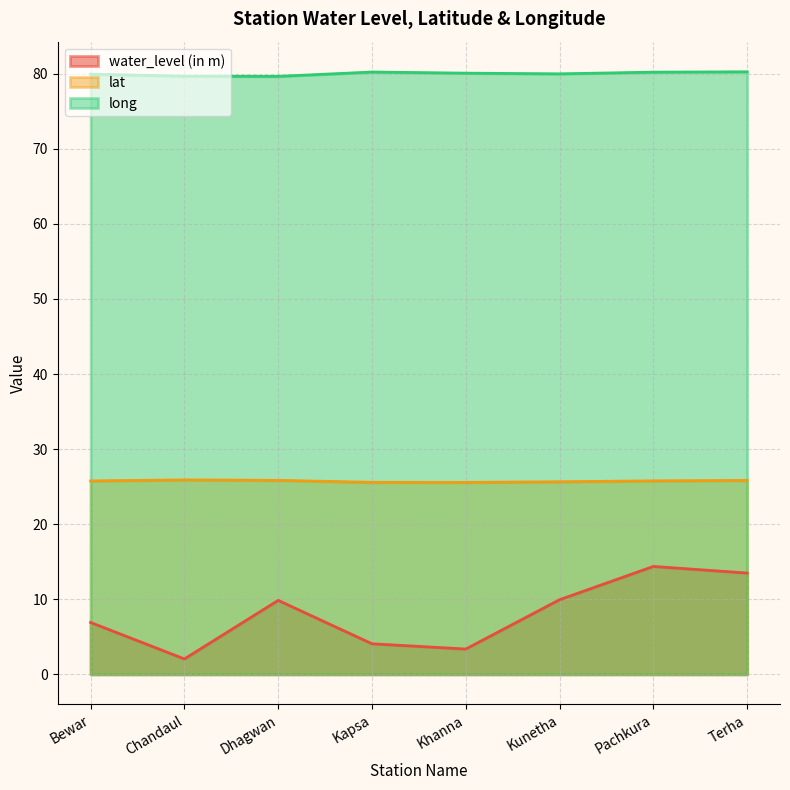

True or false: water_level (in m) has more than 1 points higher than both neighbors.

True